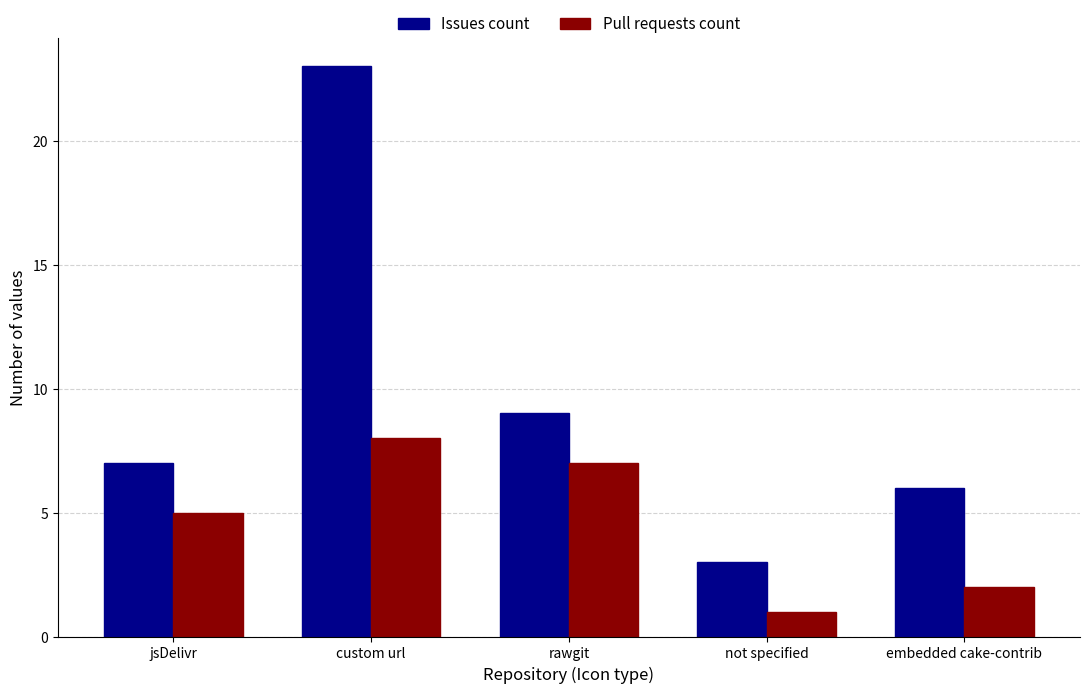

How many bars are there in each group?

2